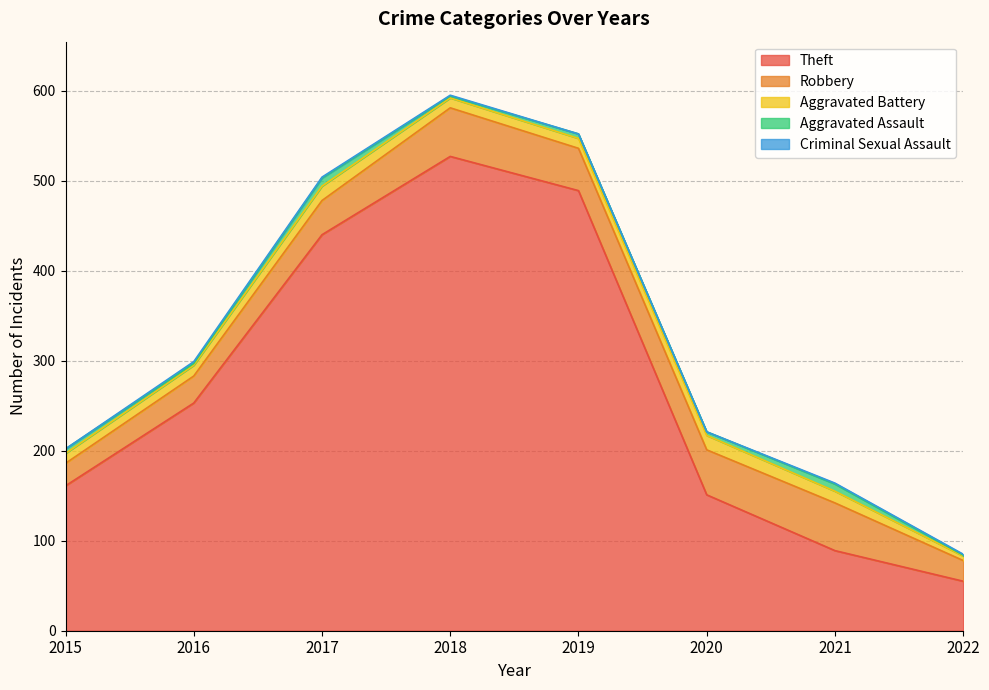

At which category is the sum across all series the highest?

2018